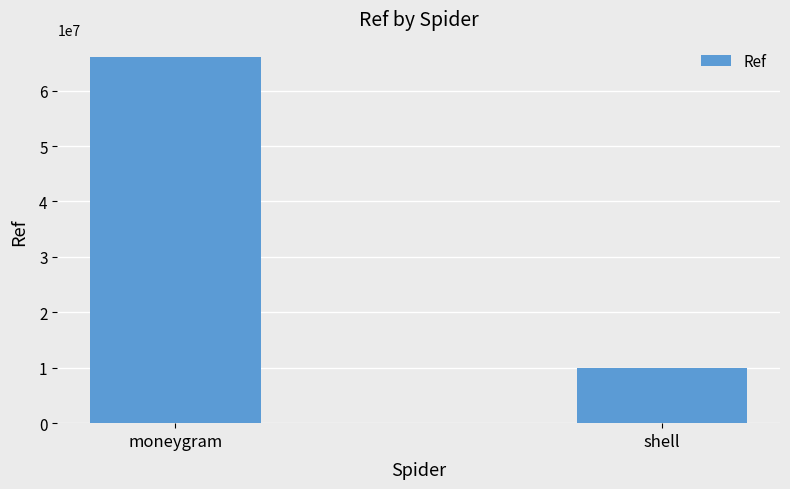

Reading left to right, what are all the values shown in this chart?

66022284	10005608